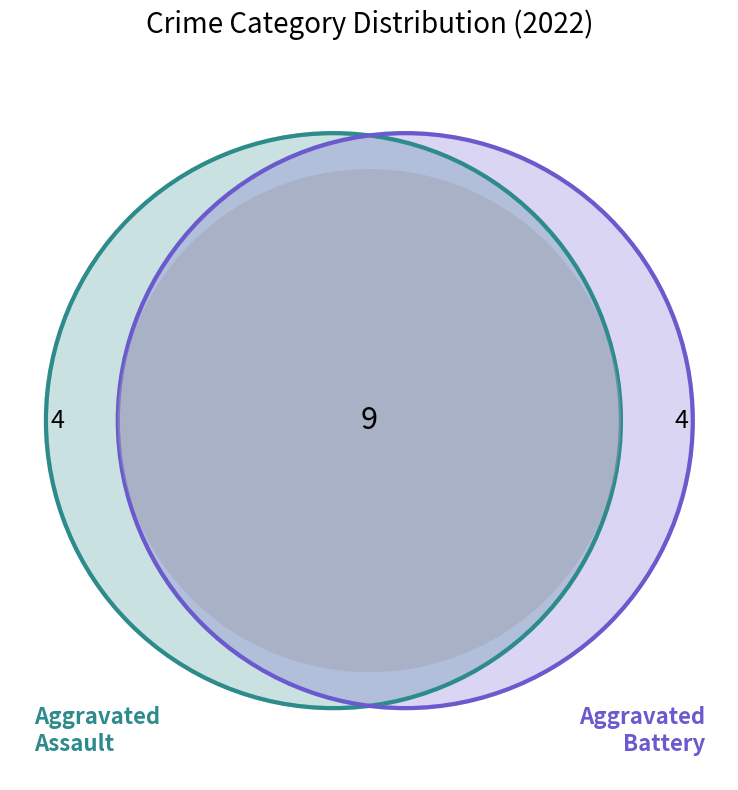

Is it true that Aggravated Battery is 35% of the pie?

False